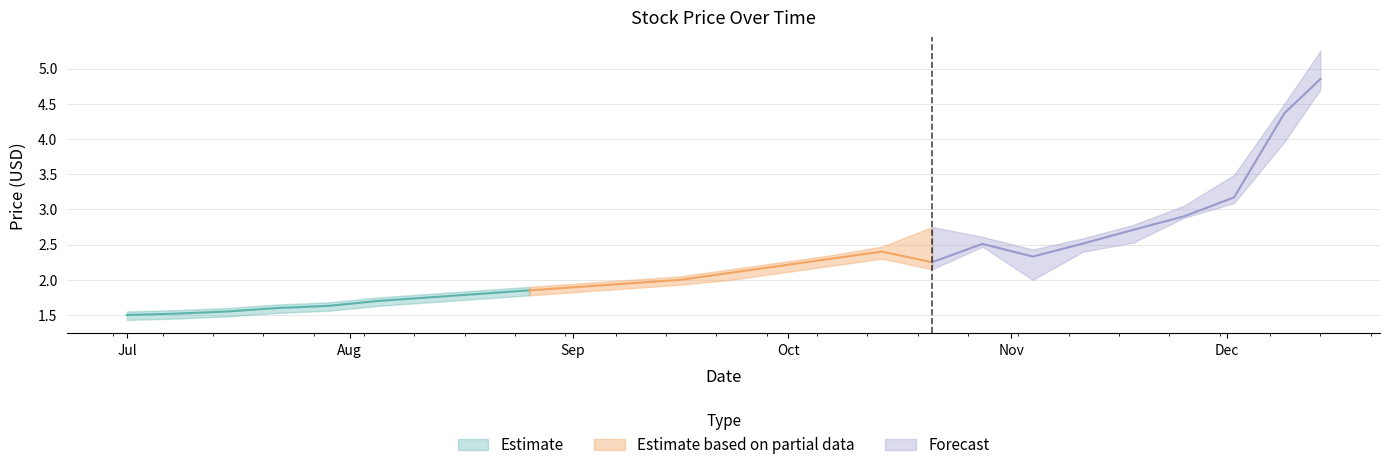

Where is the first local maximum for Close?

2020-10-14